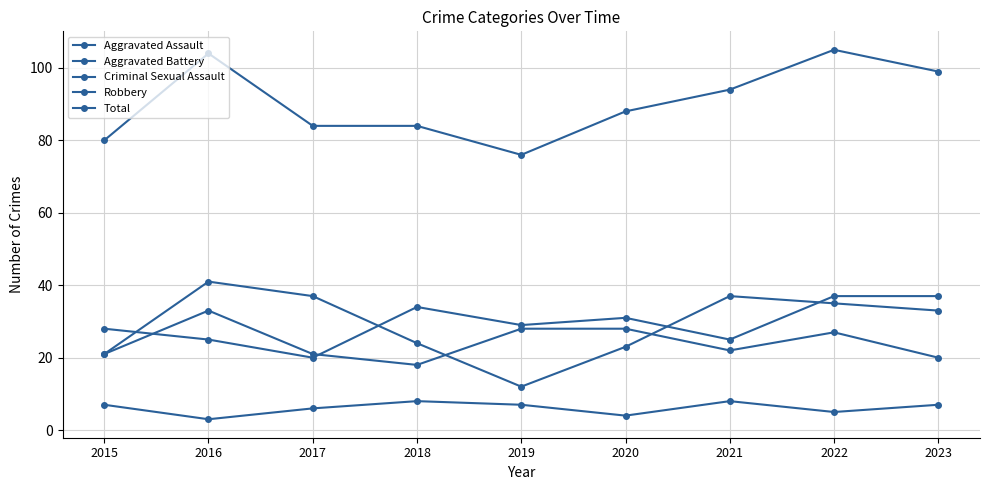

What is the value of the Criminal Sexual Assault point at the 7th from the left?

8